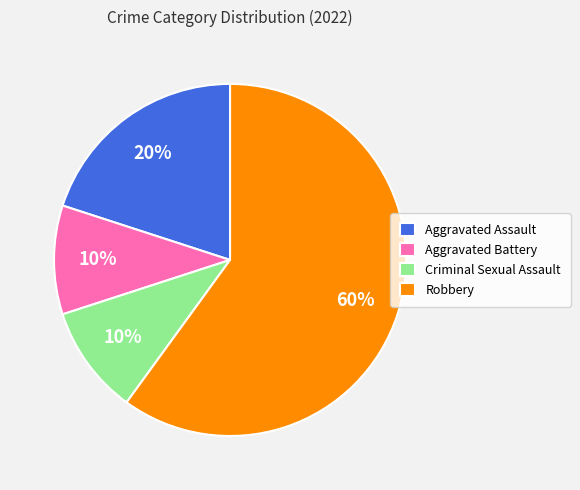

Which category accounts for the majority?

Robbery